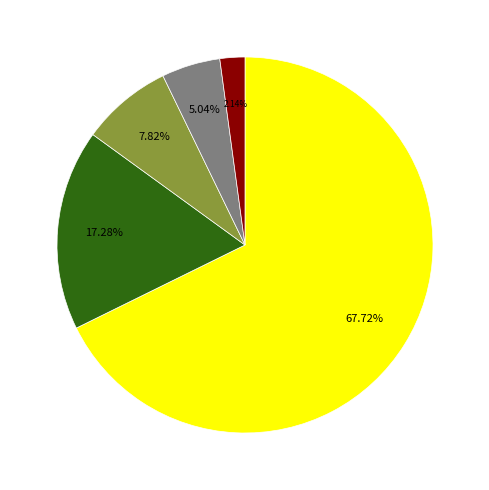

Is there any slice that represents more than half of the pie?

Yes